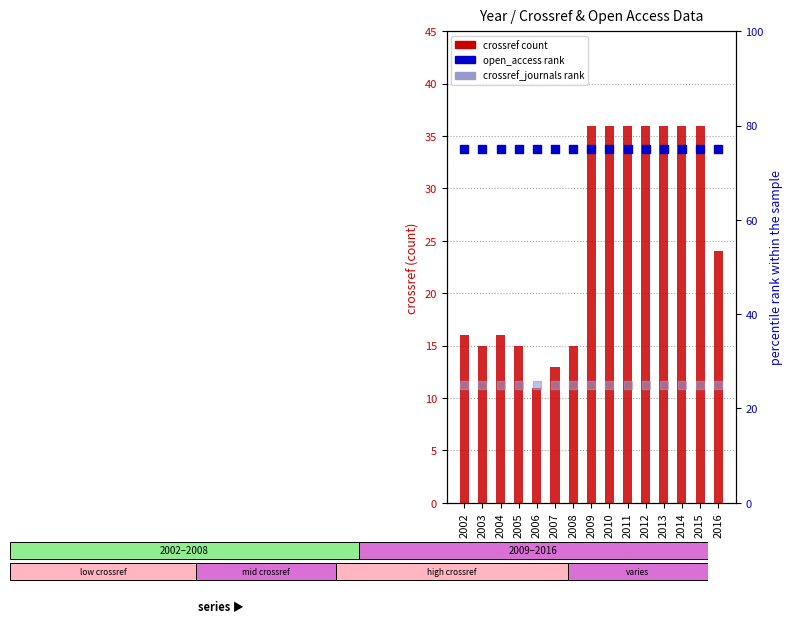

At how many categories does at least one series exceed 19?

15